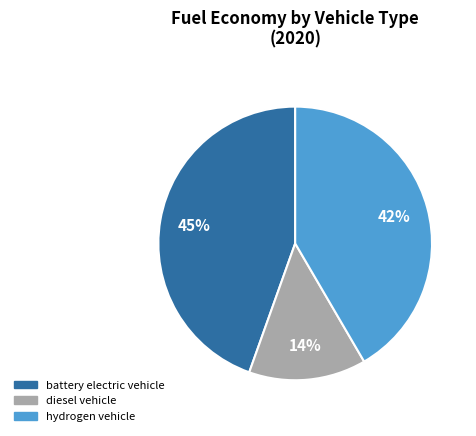

Is there any slice that represents more than half of the pie?

No